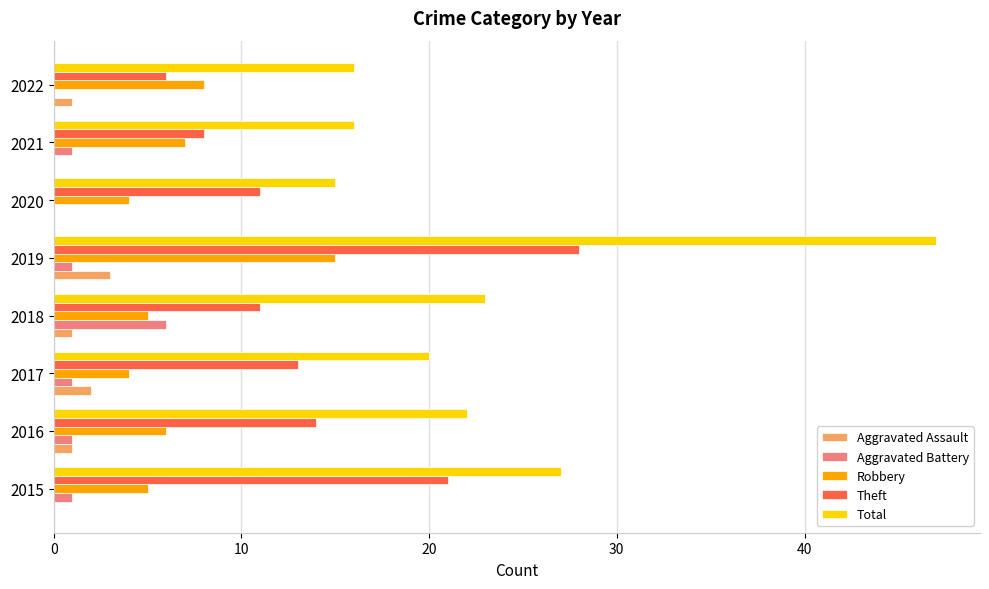

At which label does Aggravated Assault reach its peak?

2019